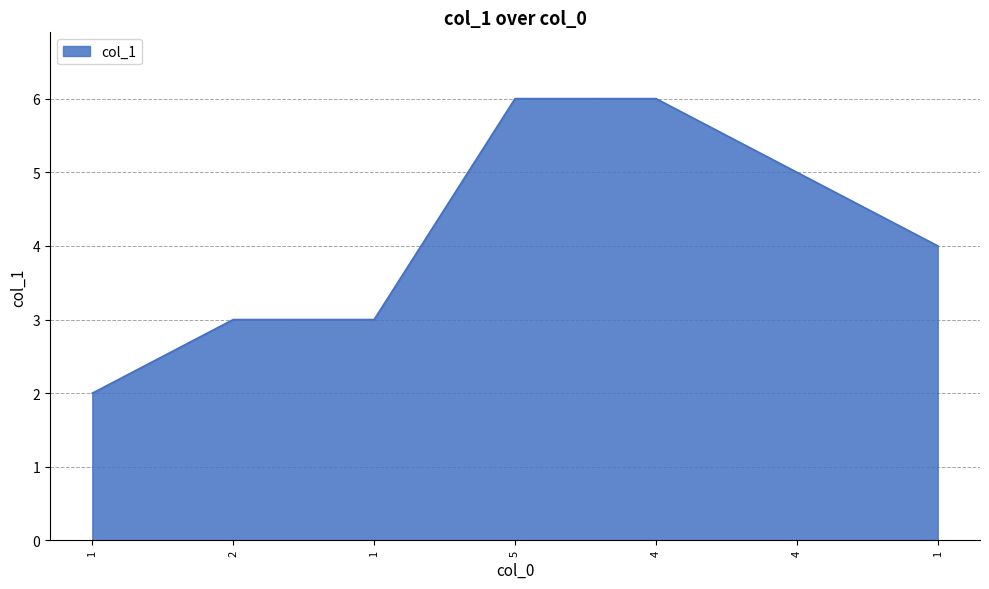

What is the minimum value shown in the chart?

2